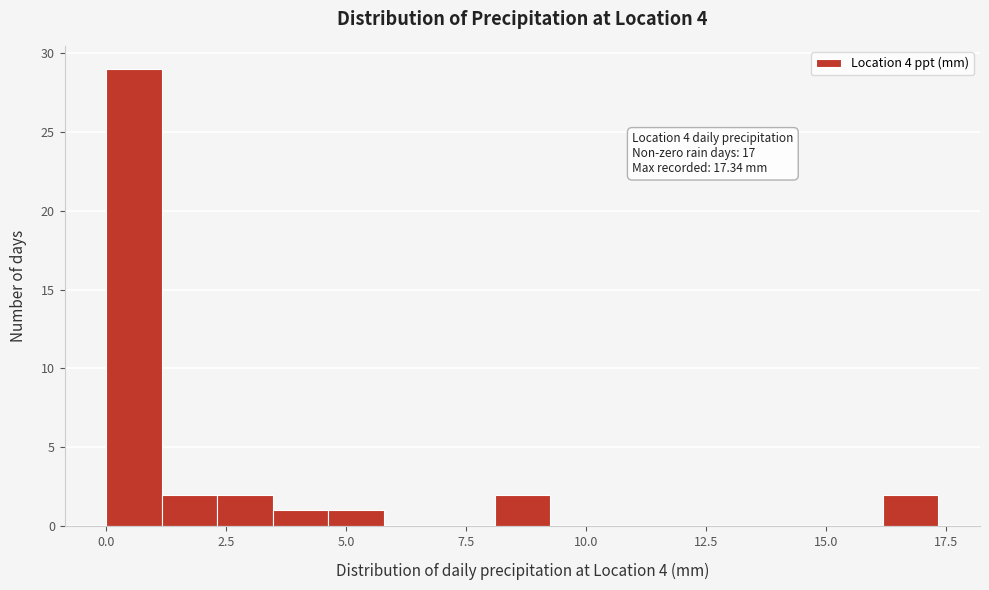

Around what value on the x-axis is the tallest bar? Give the approximate position of its centre, as read against the axis.

0.5